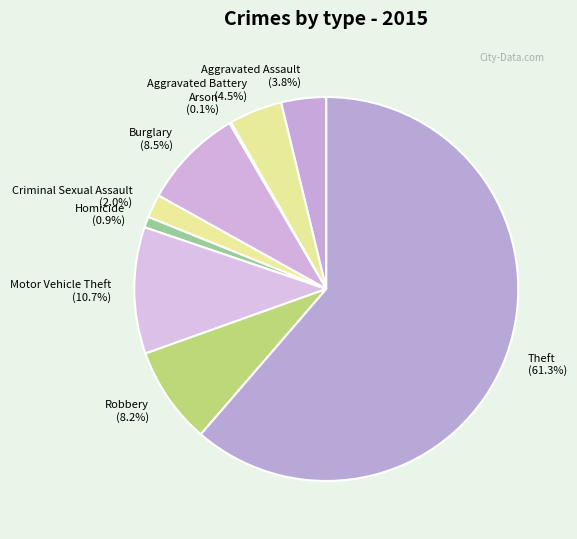

Which category has the biggest portion of the pie?

Theft